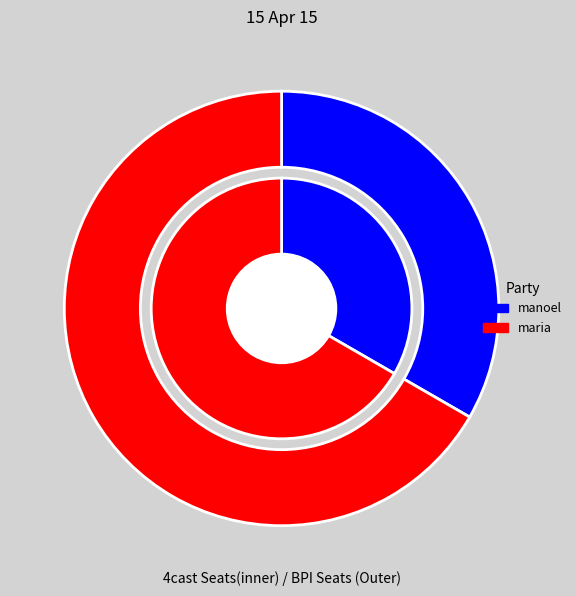

To the nearest percent, what portion does maria represent?

67%